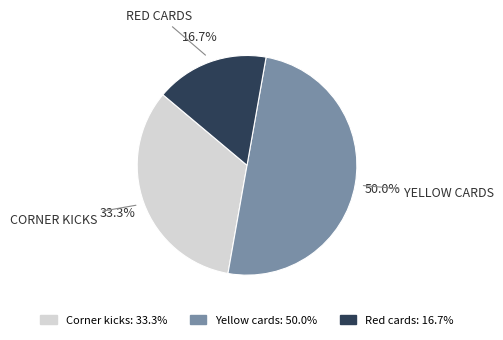

Count the number of slices in the pie.

3